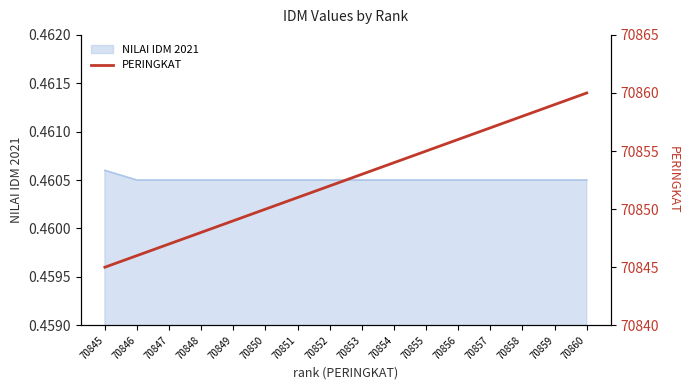

What is the sum of all values?

1133640